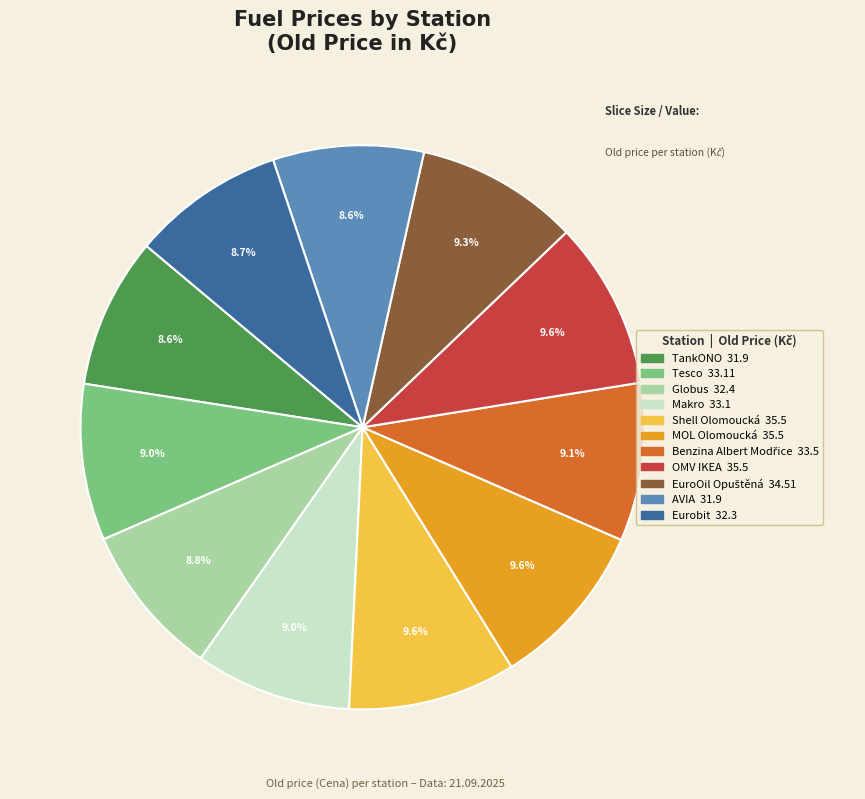

What percentage is the OMV IKEA slice, to the nearest percent?

10%